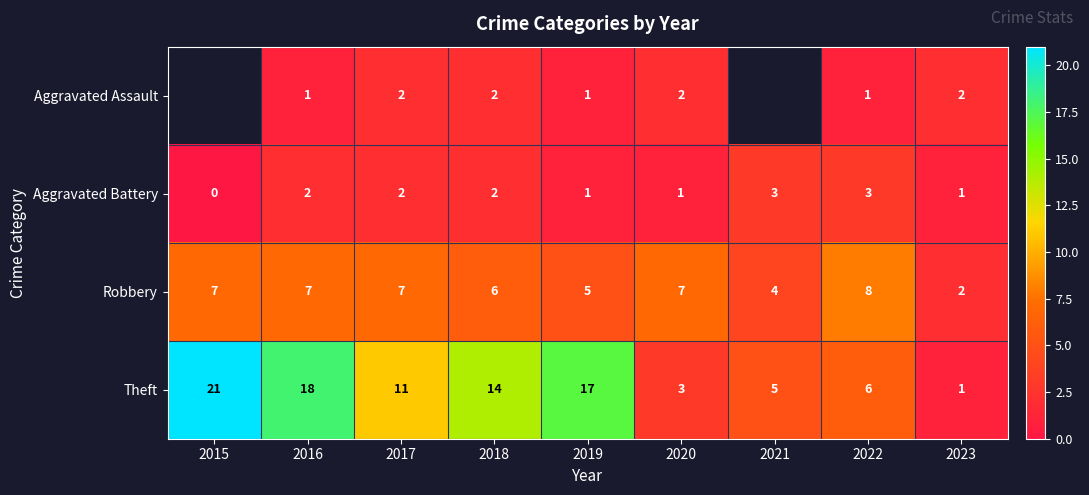

True or false: Robbery has a value of 2 at 2020.

False